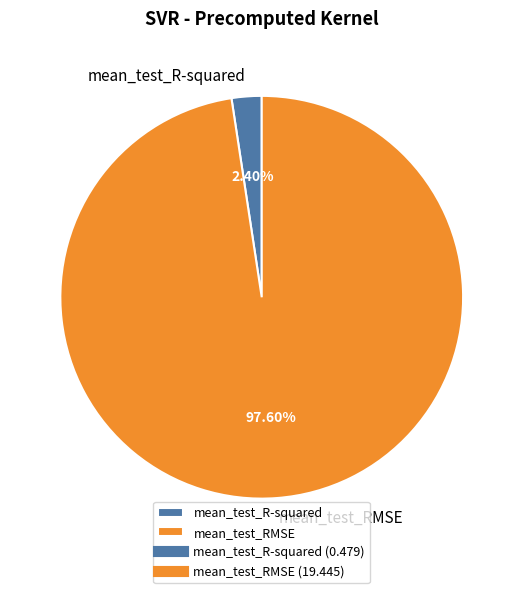

Does mean_test_R-squared account for over 50% of the chart?

No